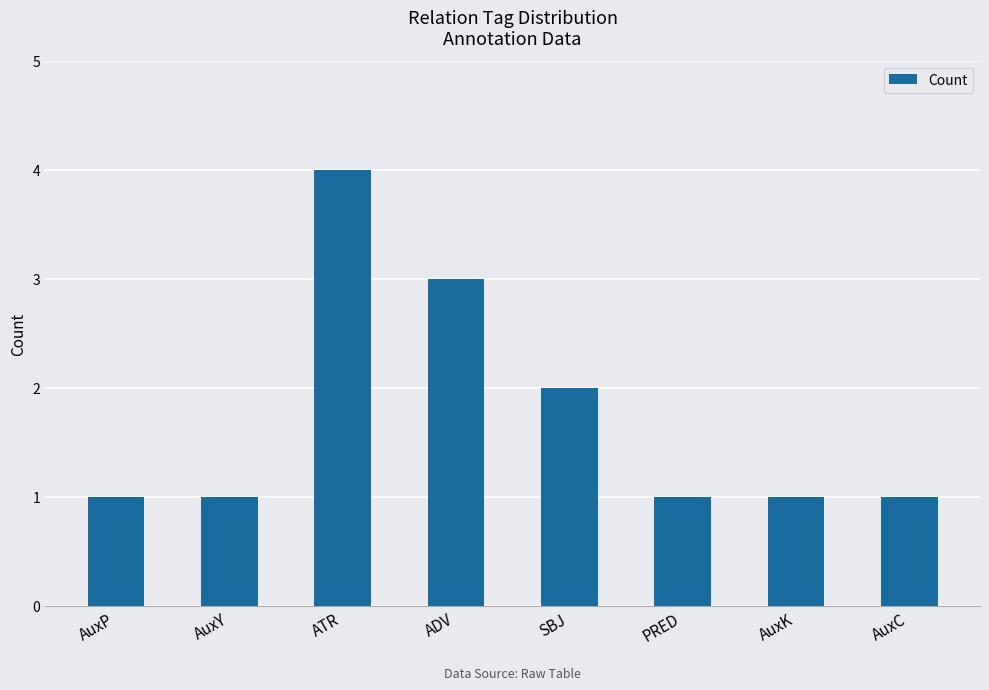

What position from the left is SBJ?

5